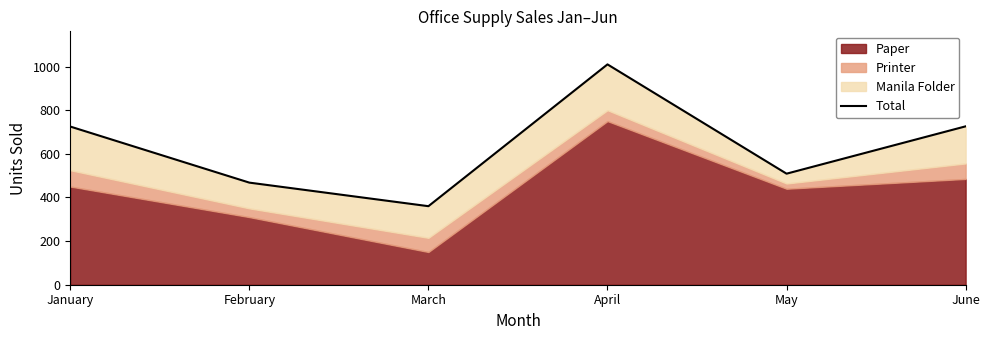

List the labels in order of value, smallest first.

March, February, May, January, June, April